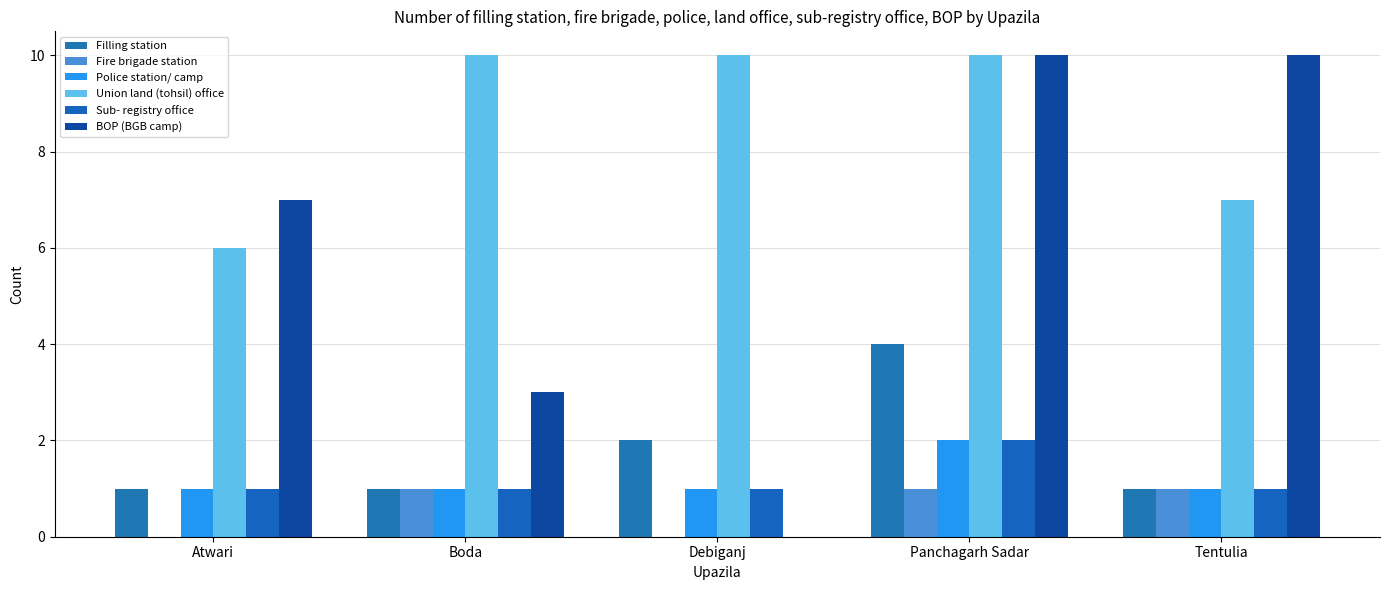

Which category has the highest value across all series?

Boda